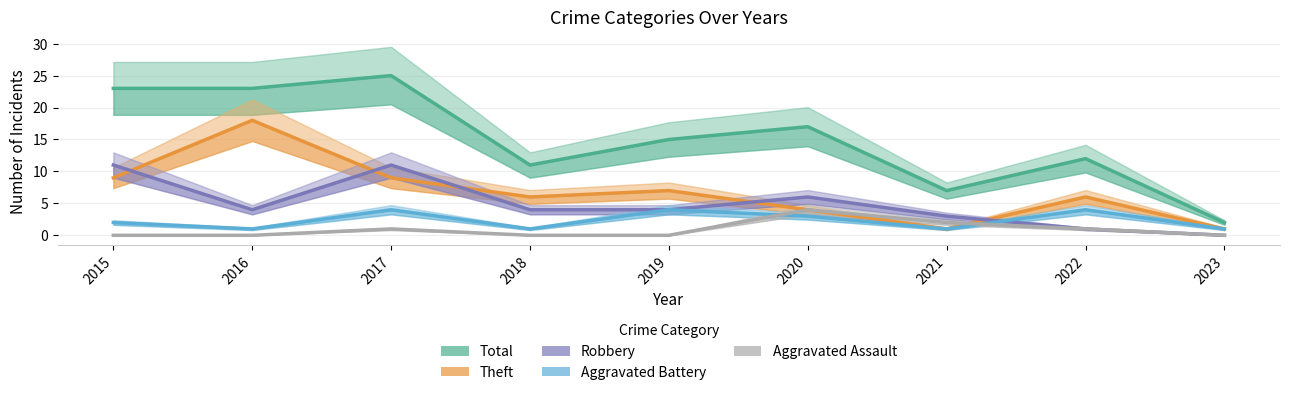

Reading left to right, extract all data points from this chart.

Total: 23	23	25	11	15	17	7	12	2
Theft: 9	18	9	6	7	4	1	6	1
Robbery: 11	4	11	4	4	6	3	1	0
Aggravated Battery: 2	1	4	1	4	3	1	4	1
Aggravated Assault: 0	0	1	0	0	4	2	1	0